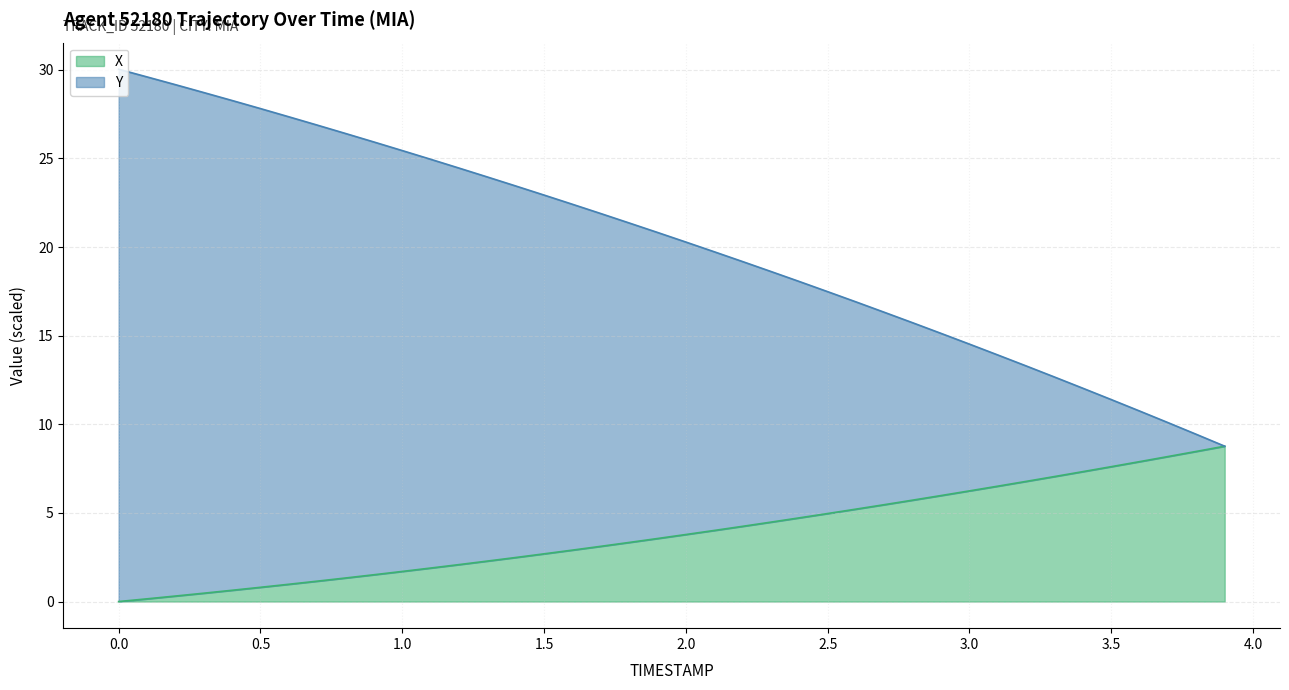

Reading left to right, transcribe all the data shown in this chart.

X: 0.0=0.0	0.1=0.2	0.2=0.3	0.3=0.5	0.4=0.6	0.5=0.8	0.6=1.0	0.7=1.1	0.8=1.3	0.9=1.5	1.0=1.7	1.1=1.9	1.2=2.1	1.3=2.3	1.4=2.5	1.5=2.7	1.6=2.9	1.7=3.1	1.8=3.3	1.9=3.6	2.0=3.8	2.1=4.0	2.2=4.2	2.3=4.5	2.4=4.7	2.5=5.0	2.6=5.2	2.7=5.5	2.8=5.7	2.9=6.0	3.0=6.2	3.1=6.5	3.2=6.8	3.3=7.1	3.4=7.3	3.5=7.6	3.6=7.9	3.7=8.2	3.8=8.5	3.9=8.8
Y: 0.0=30.0	0.1=29.6	0.2=29.2	0.3=28.7	0.4=28.3	0.5=27.8	0.6=27.4	0.7=26.9	0.8=26.4	0.9=25.9	1.0=25.4	1.1=25.0	1.2=24.5	1.3=24.0	1.4=23.4	1.5=22.9	1.6=22.4	1.7=21.9	1.8=21.4	1.9=20.8	2.0=20.3	2.1=19.7	2.2=19.2	2.3=18.6	2.4=18.1	2.5=17.5	2.6=16.9	2.7=16.3	2.8=15.7	2.9=15.1	3.0=14.5	3.1=13.9	3.2=13.3	3.3=12.7	3.4=12.0	3.5=11.4	3.6=10.7	3.7=10.1	3.8=9.4	3.9=8.8